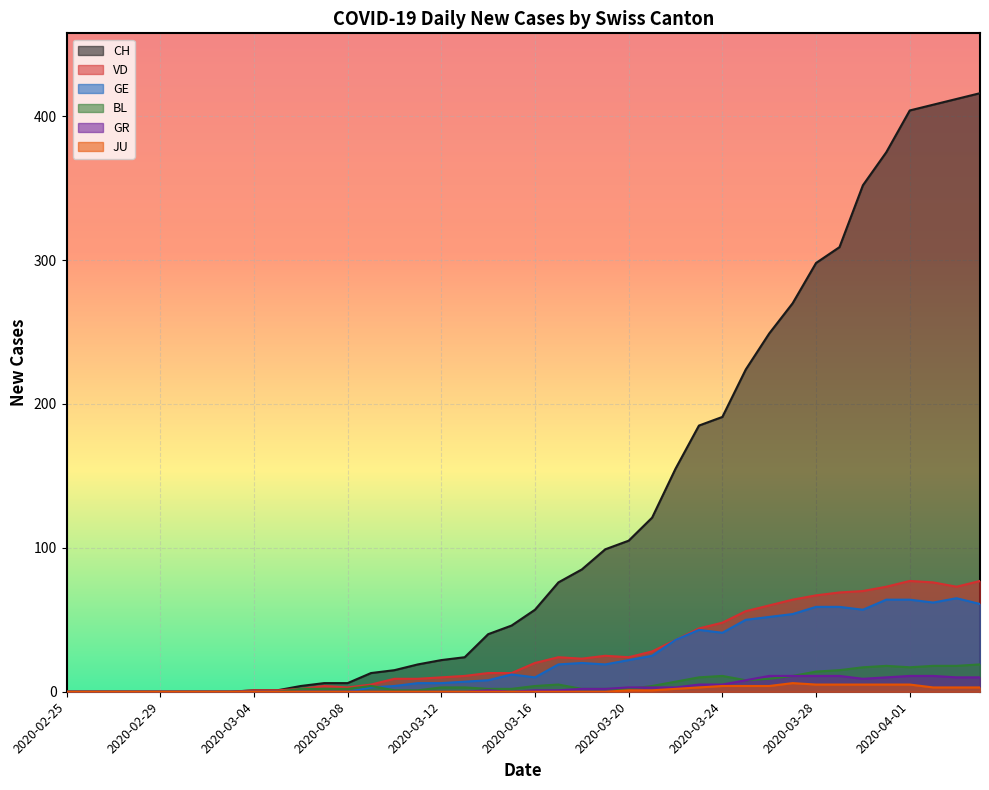

What is the value of the BL point at the 16th from the left?

1